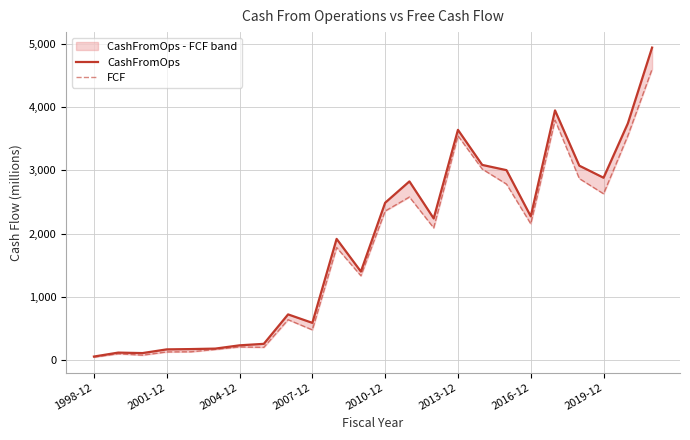

Which series has the largest total across all categories?

CashFromOps